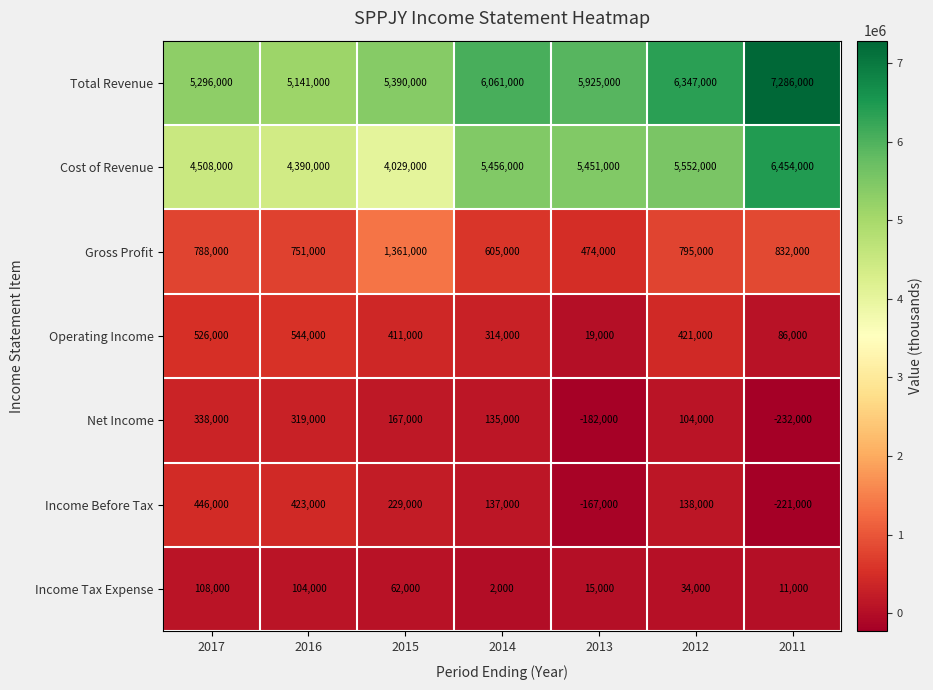

At which category does the chart reach its peak across all series?

2011